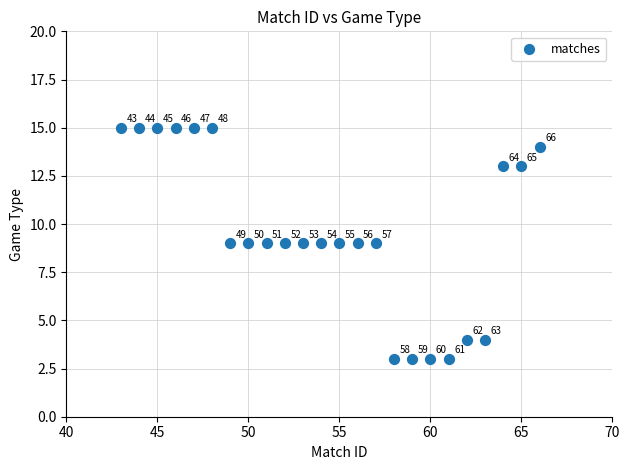

What Y value in the scatter plot is closest to 9?

9